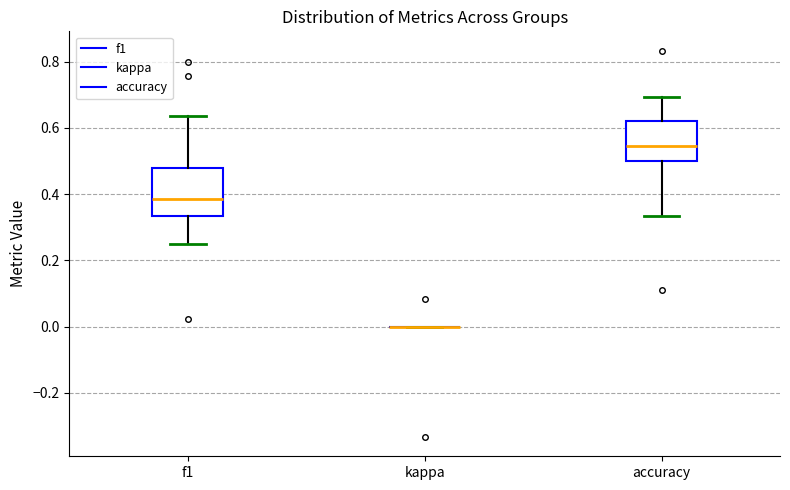

Which box is the tallest, from its lower edge to its upper edge?

f1